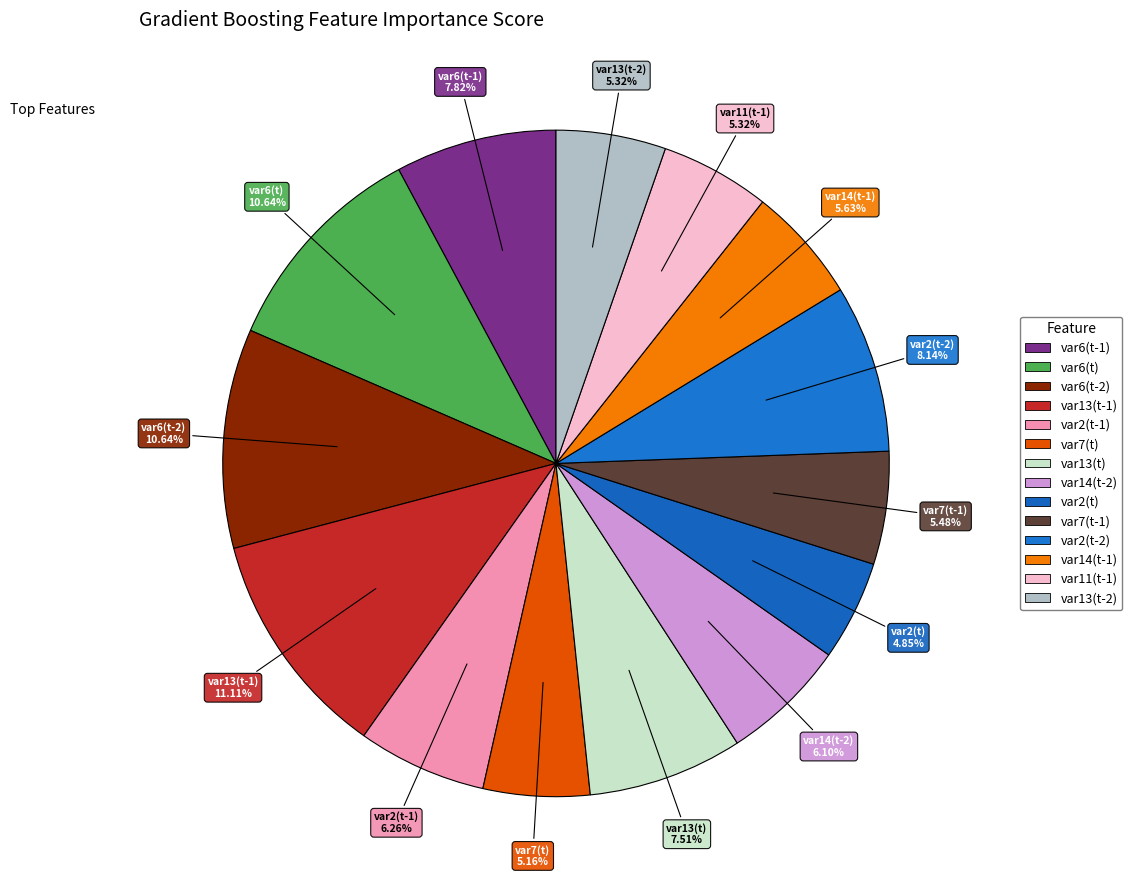

How many segments does this pie chart have?

14